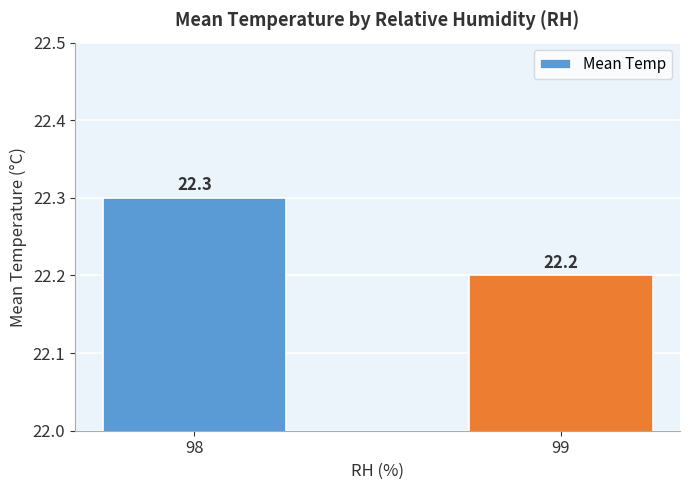

How many bars are there in total?

2